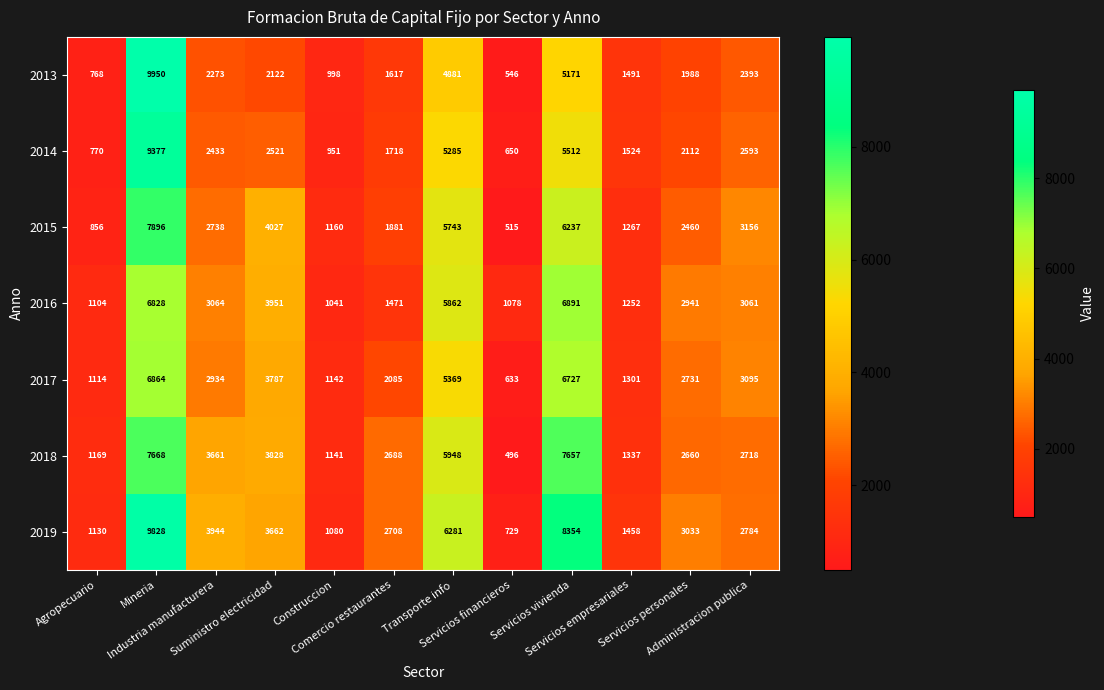

Which series changed the most between Transporte info and Administracion publica?

2019